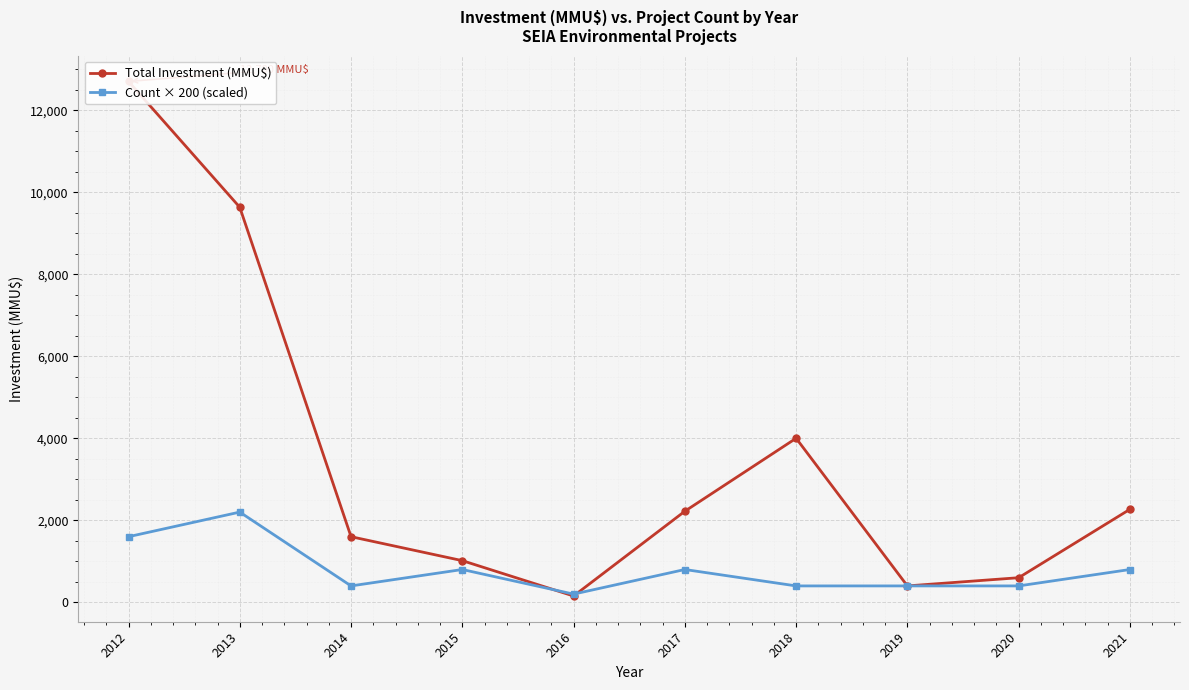

Where is Total Investment (MMU$) nearest to the value 6427?

2018